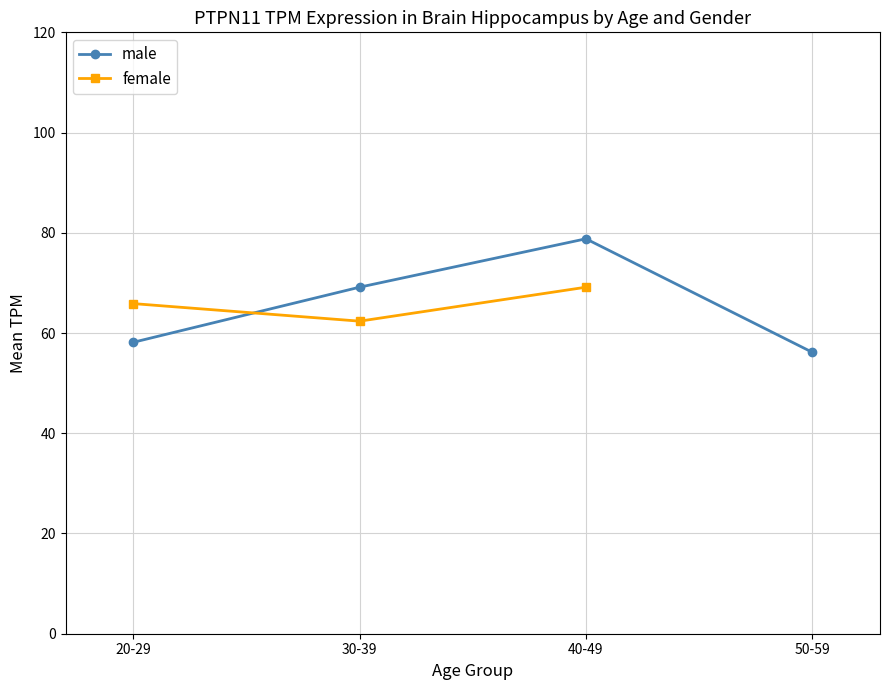

Is the value of female at 20-29 greater than the value of male at 50-59?

Yes